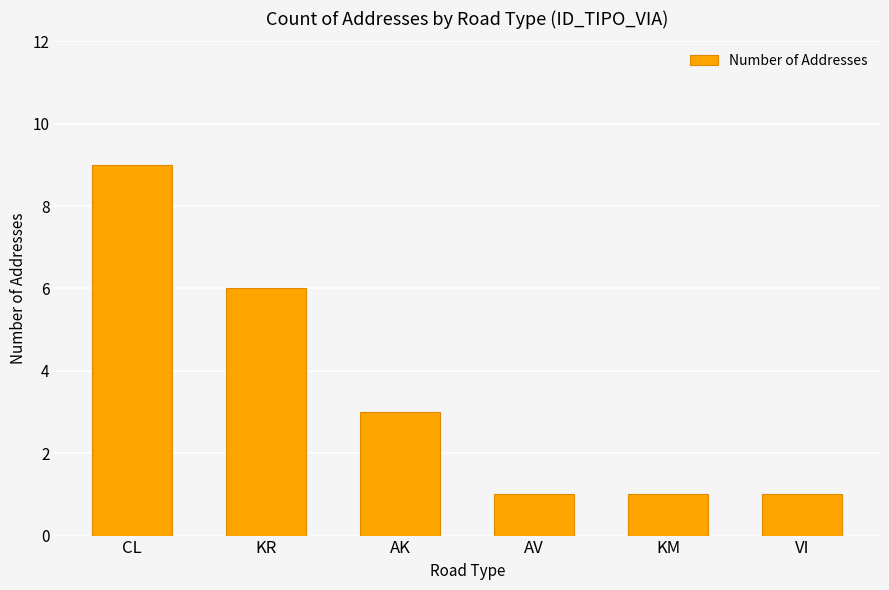

Approximately how many times larger is the value at KM compared to AK?

0.3